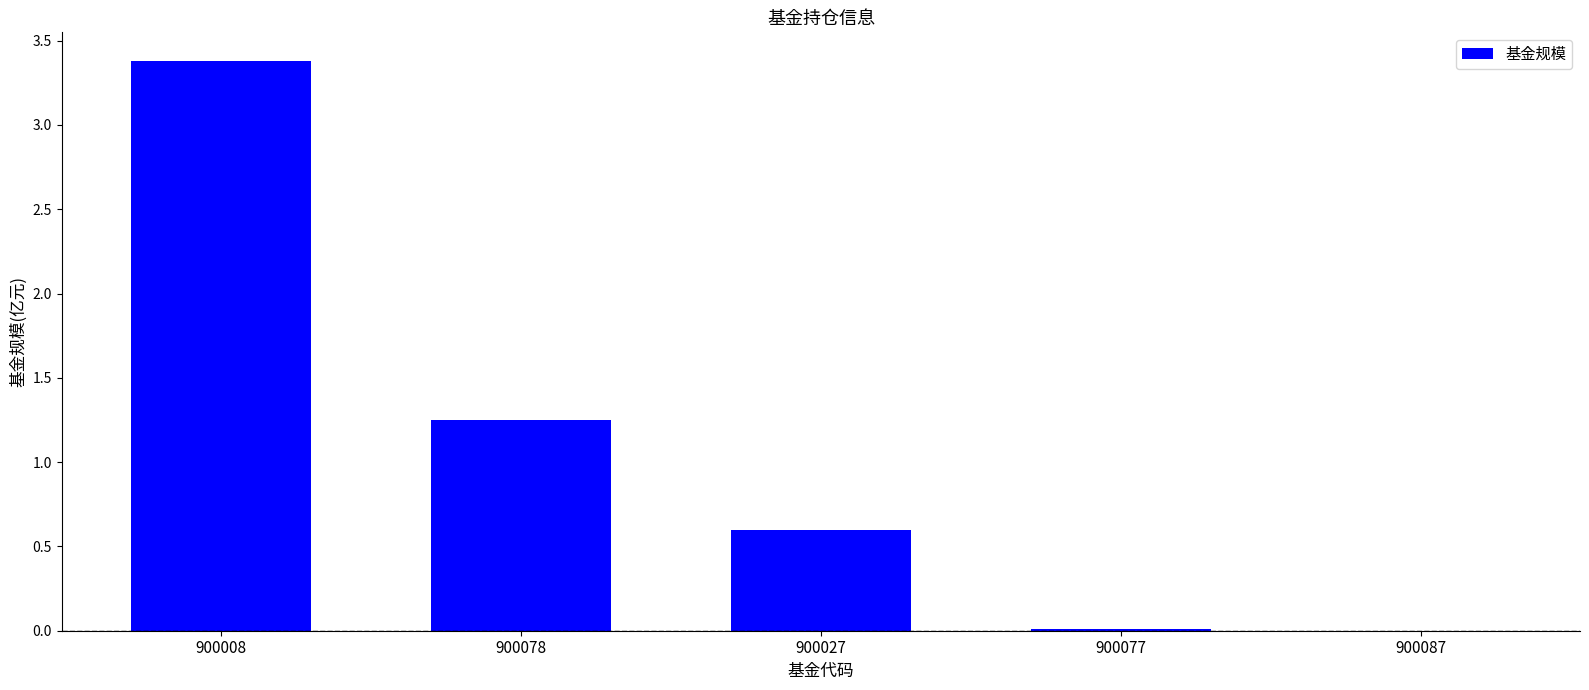

Approximately how many times larger is the value at 900027 compared to 900078?

0.5